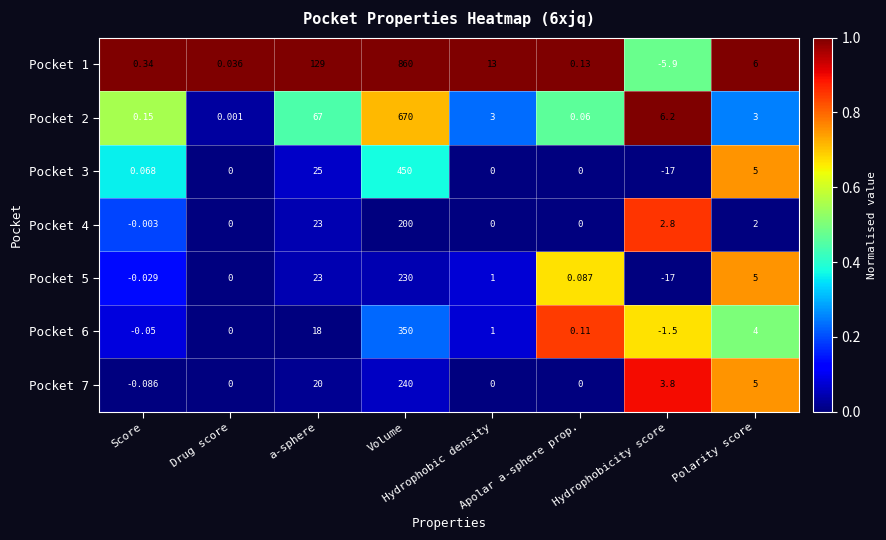

Which label corresponds to the largest value in the chart?

Volume